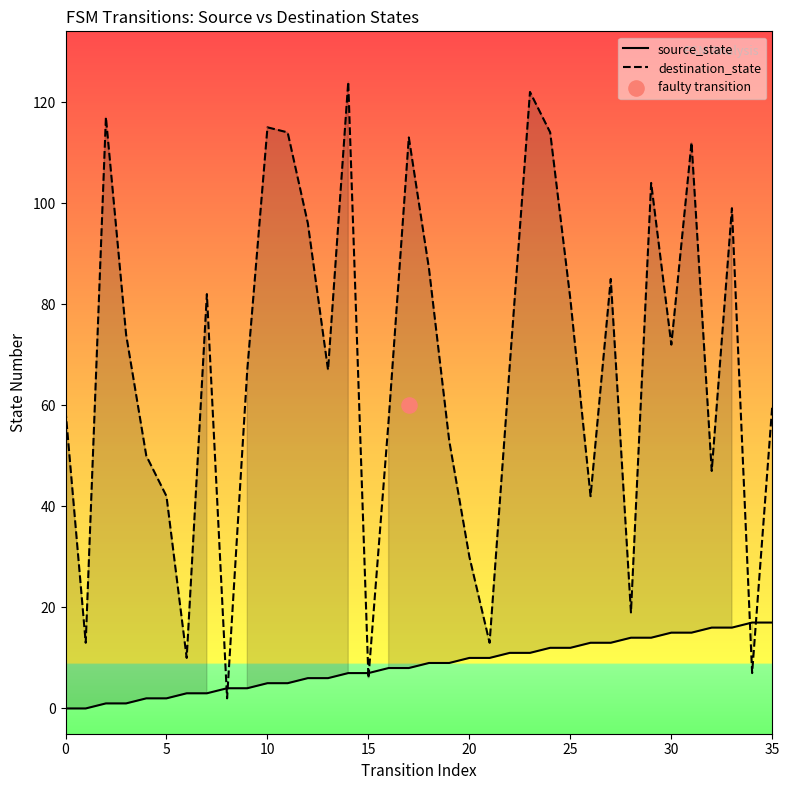

Which series has the widest spread of Y values?

destination_state